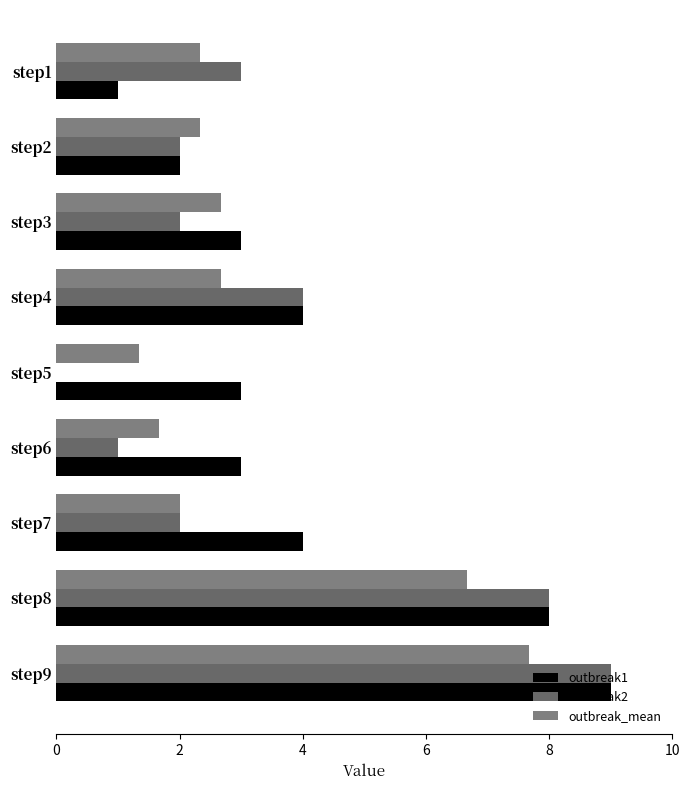

How many values in outbreak2 are above zero?

8